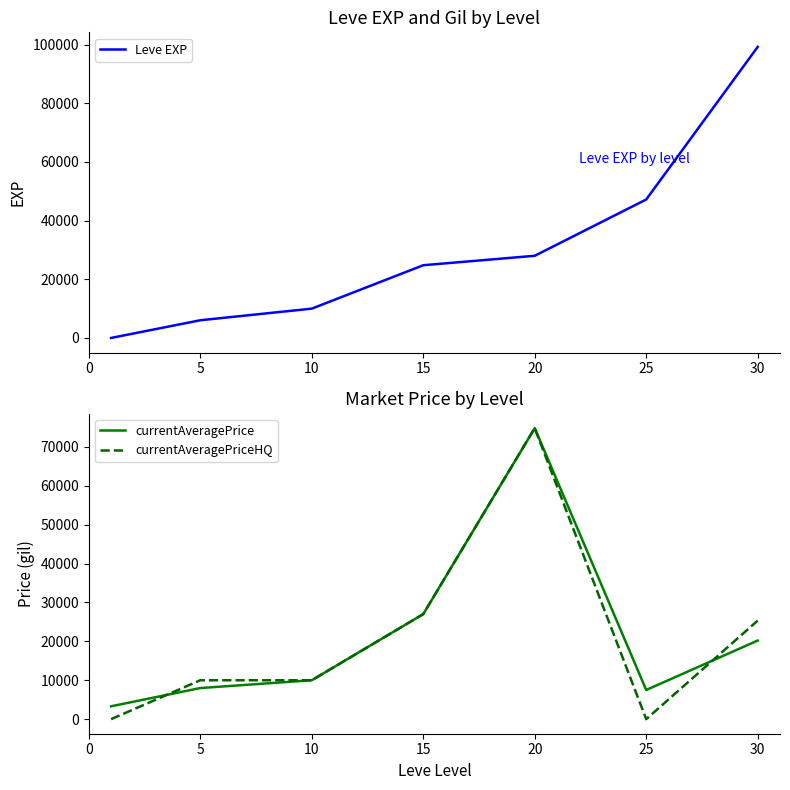

Is the value of currentAveragePrice at 5 greater than the value of currentAveragePriceHQ at 5?

No